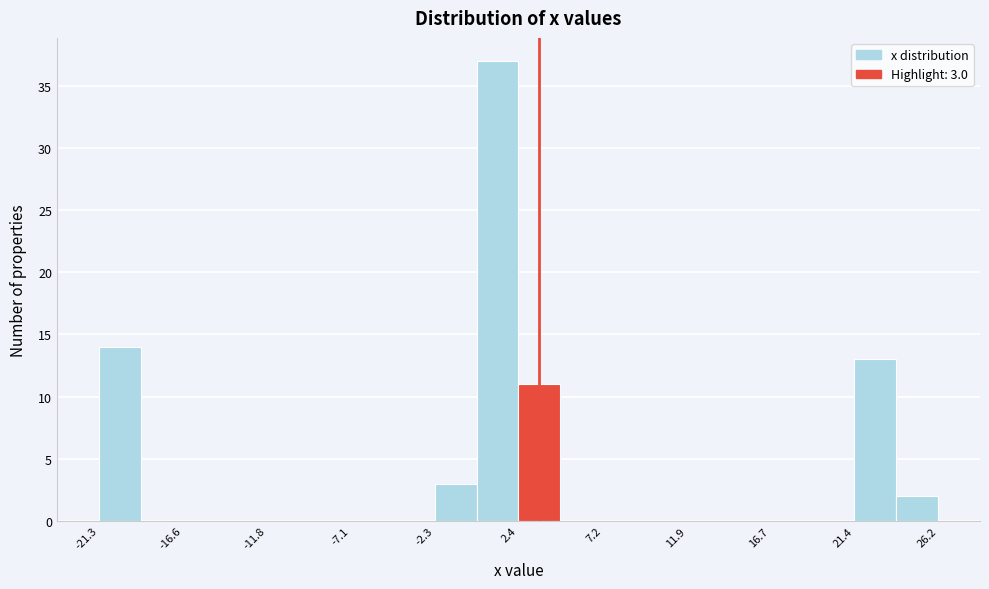

Over which range of the x-axis is the bar tallest?

0.0 to 2.5